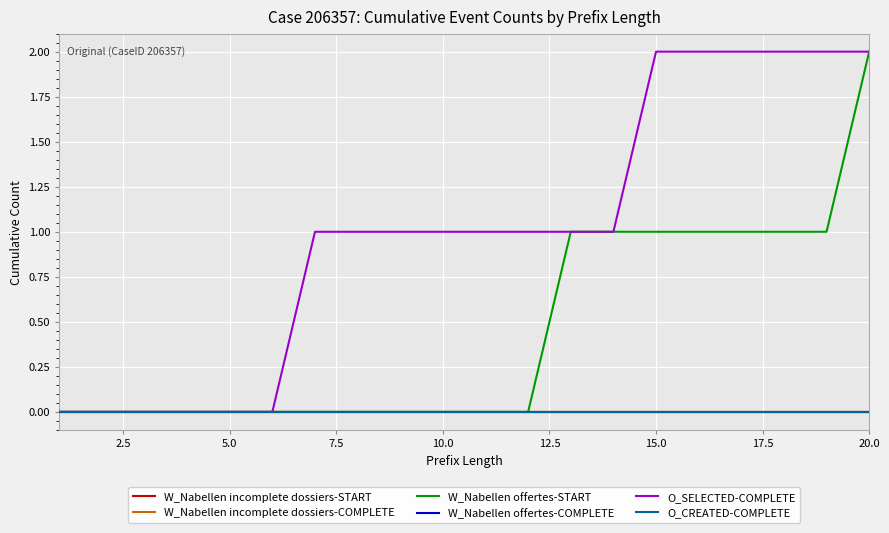

Is this an area chart (filled region under the line)?

No